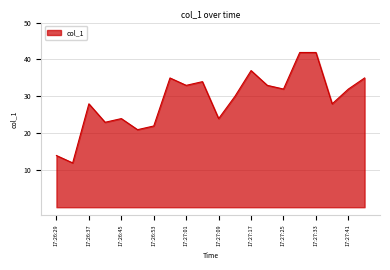

True or false: there are more than 0 points higher than both neighbors.

True